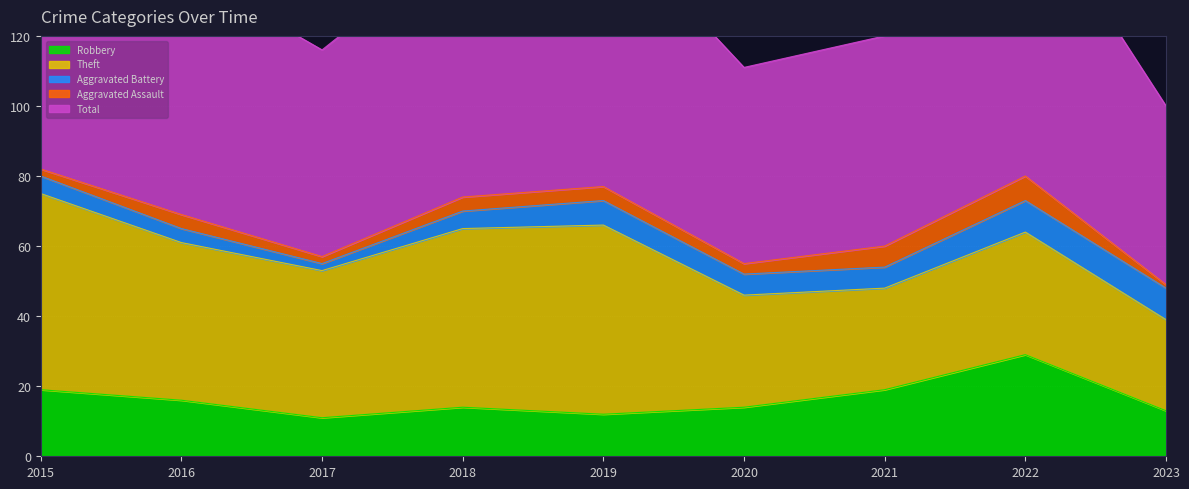

At which label does Robbery first exceed 14?

2015